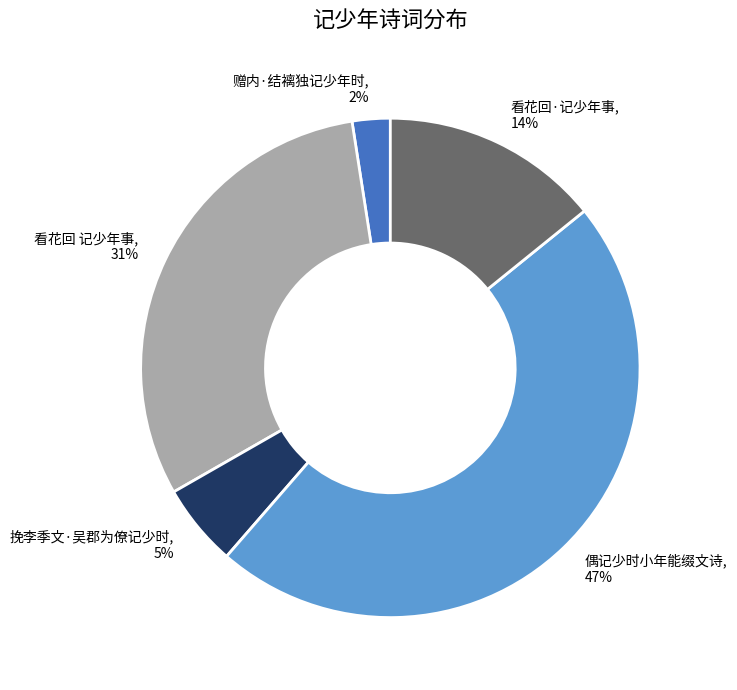

Is the sum of 看花回·记少年事 and 偶记少时小年能缀文诗 greater than half?

Yes